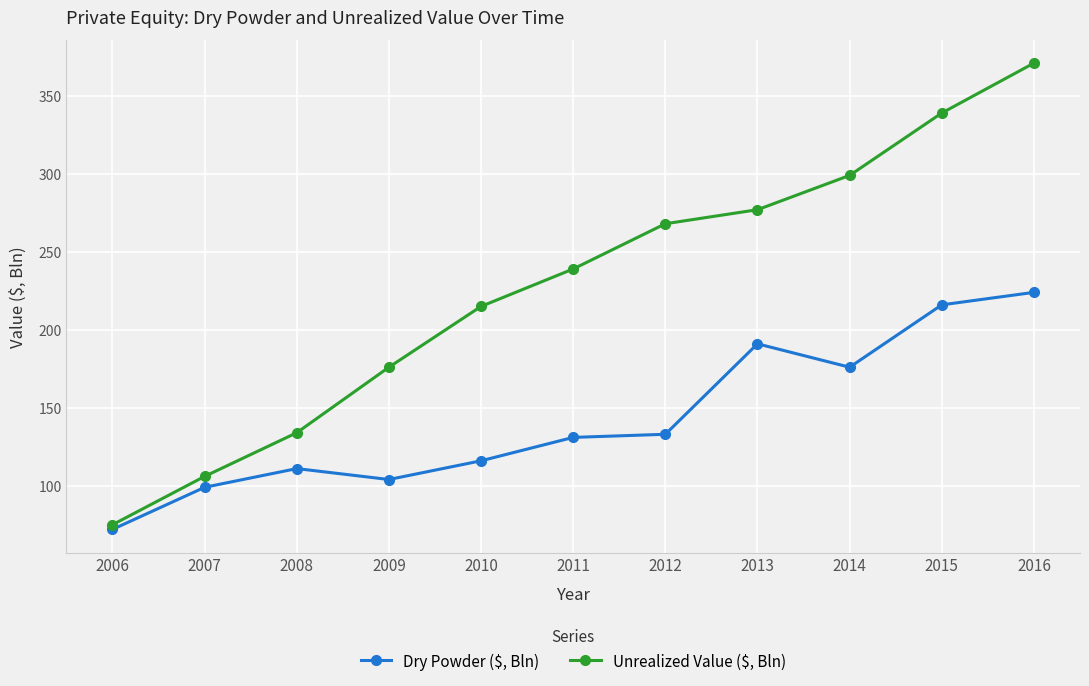

The Unrealized Value ($, Bln) series shows 239 at 2011. True or false?

True